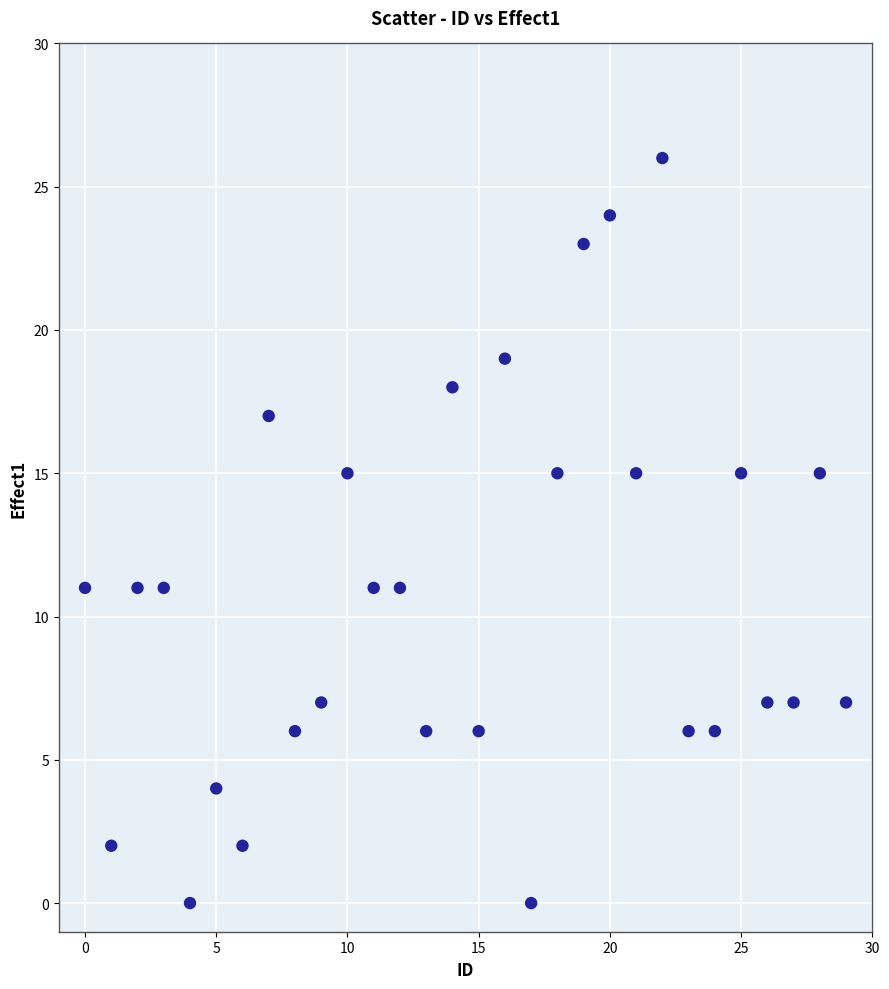

What is the range of Y values (max minus min)?

26